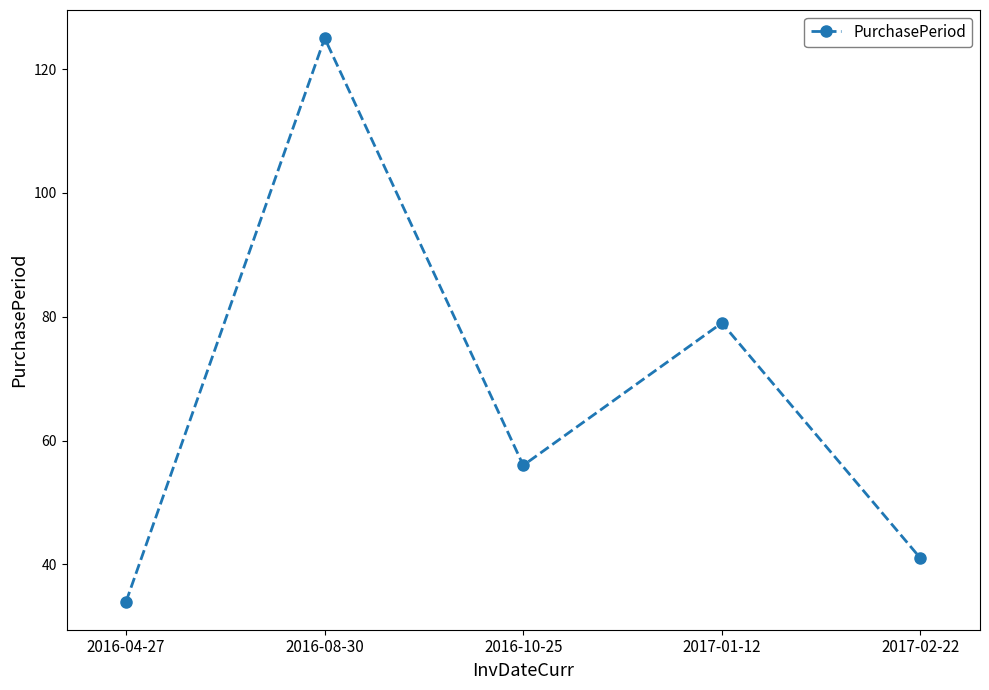

What is the label of the 3rd point from the left?

2016-10-25